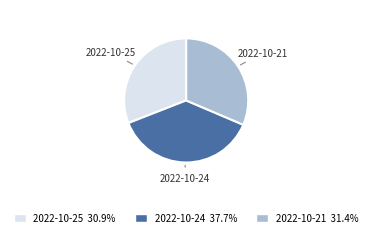

Is there any slice that represents more than half of the pie?

No